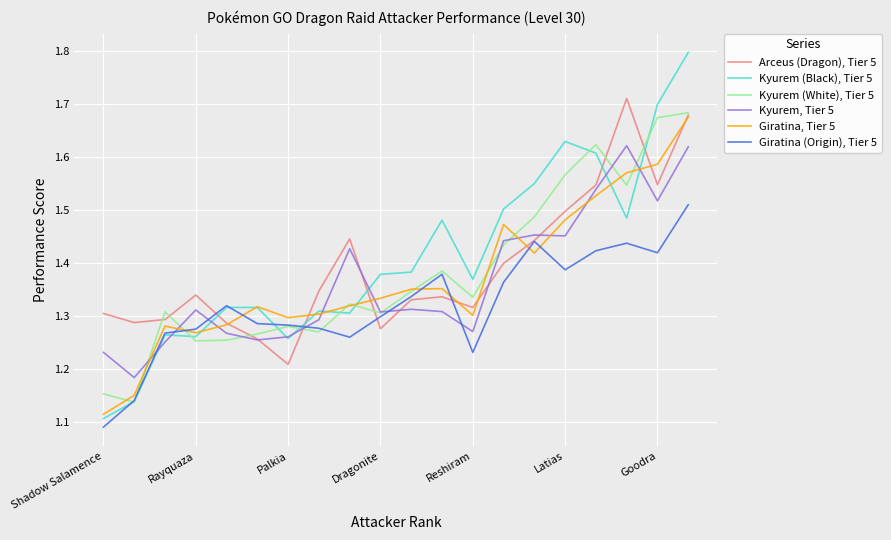

How many times do Kyurem, Tier 5 and Giratina, Tier 5 cross each other?

9